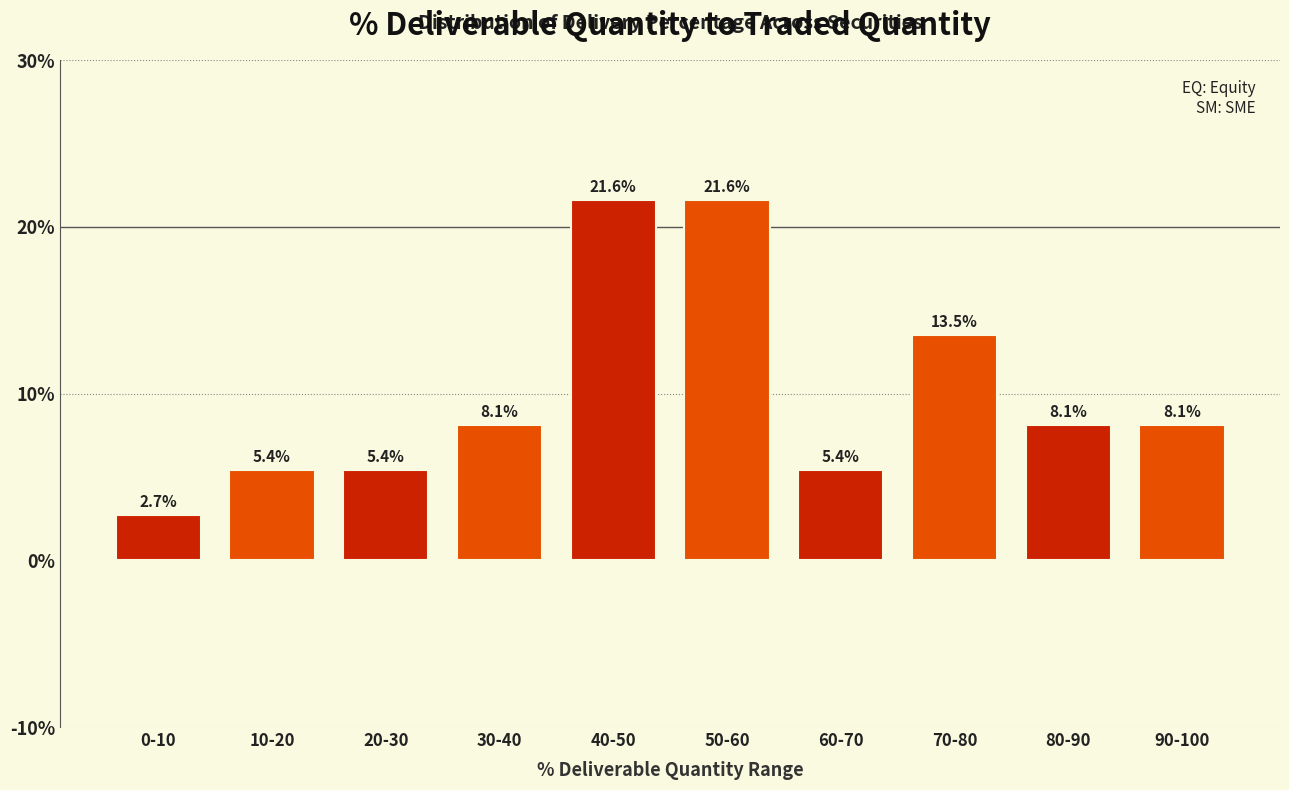

Reading right to left, extract all data points from this chart.

8.1	8.1	13.5	5.4	21.6	21.6	8.1	5.4	5.4	2.7